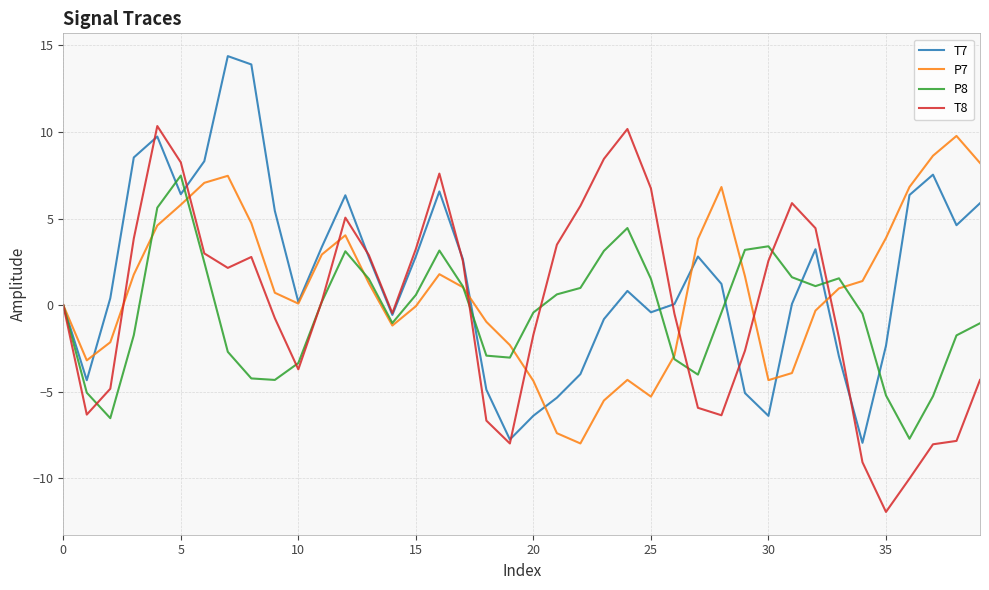

What is the maximum value shown in the chart?

14.4